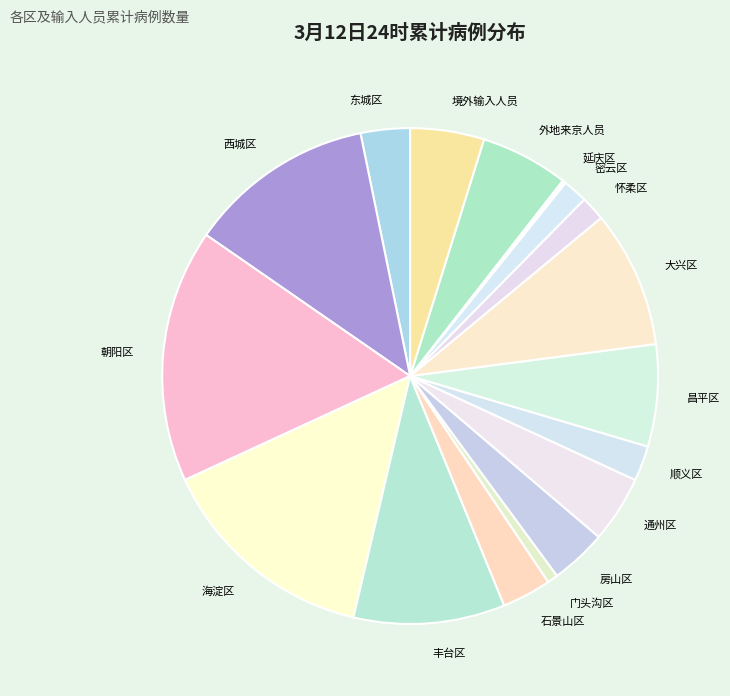

Does any single category account for the majority?

No